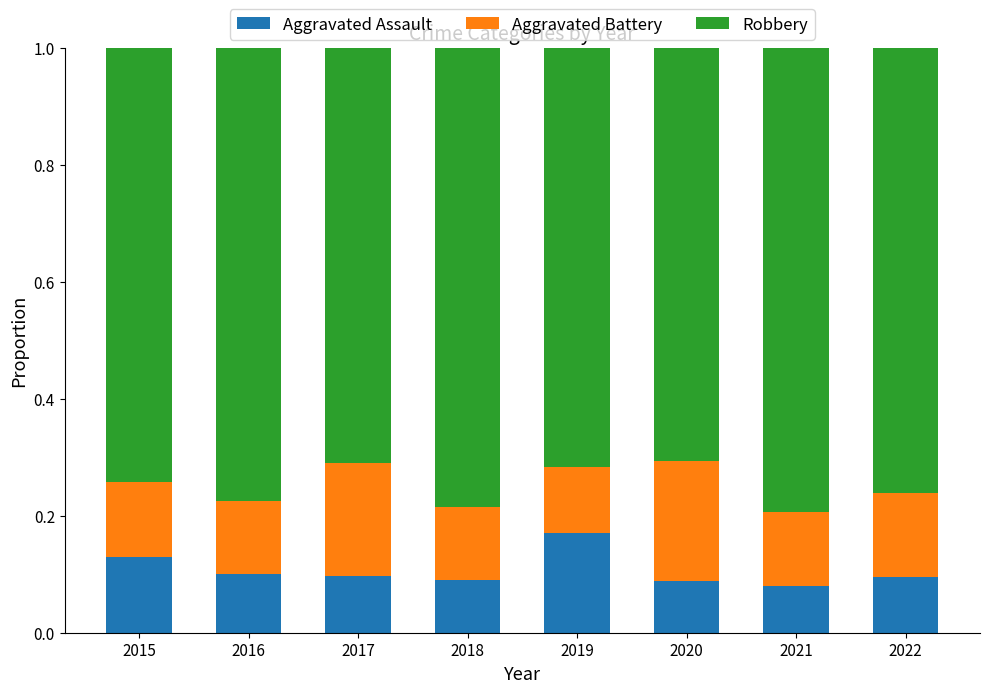

Count the Aggravated Assault values in the range 0 to 1.

8